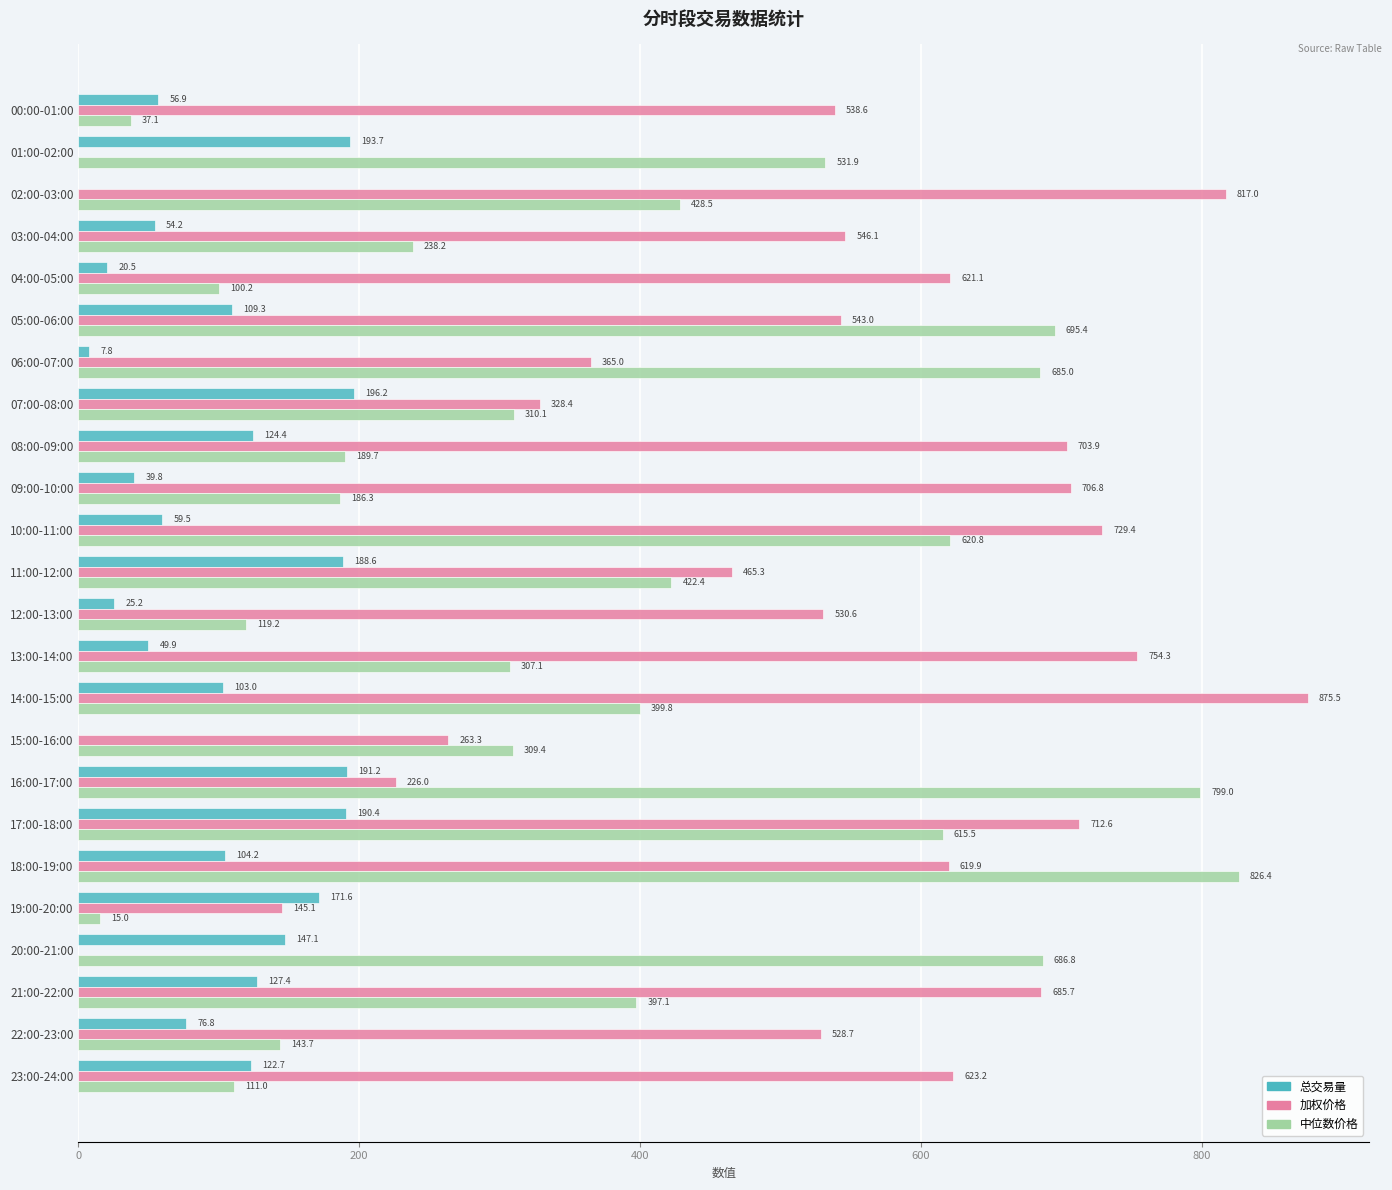

Which series changed the most between 04:00-05:00 and 20:00-21:00?

加权价格